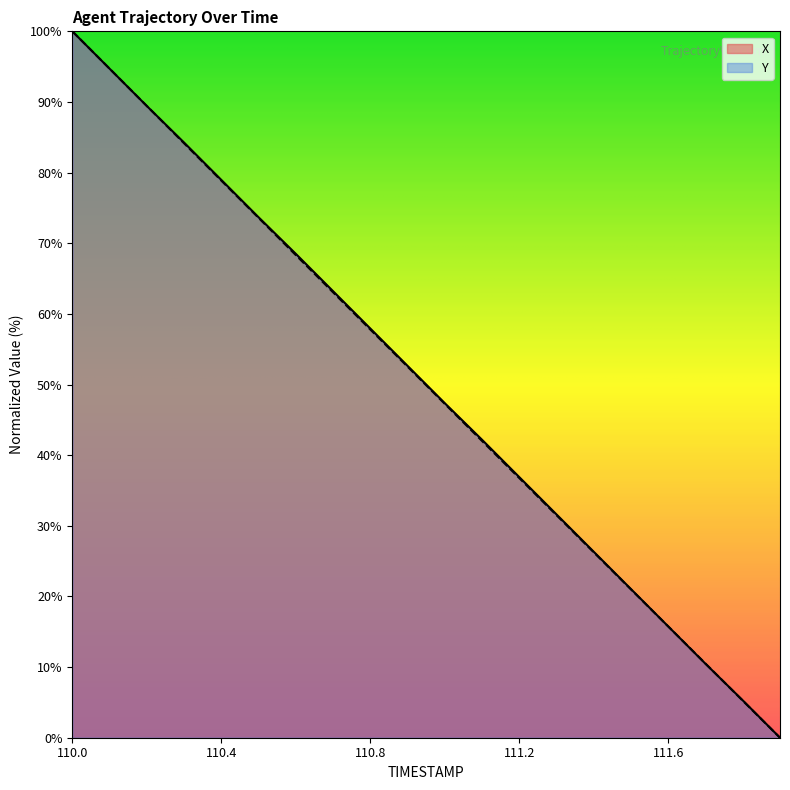

True or false: X has more than 1 interior local peaks.

False